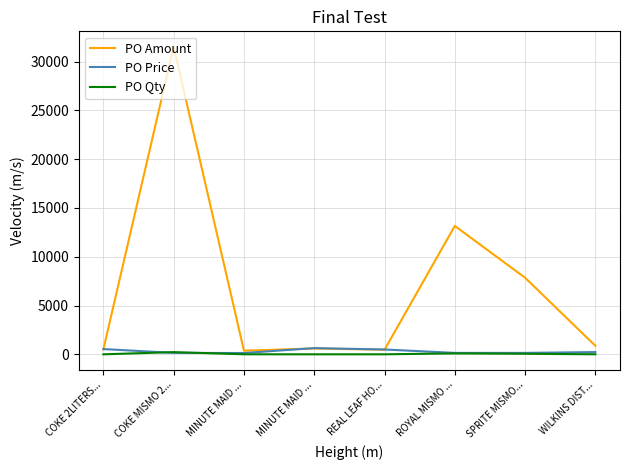

Does the chart have visible grid lines?

Yes